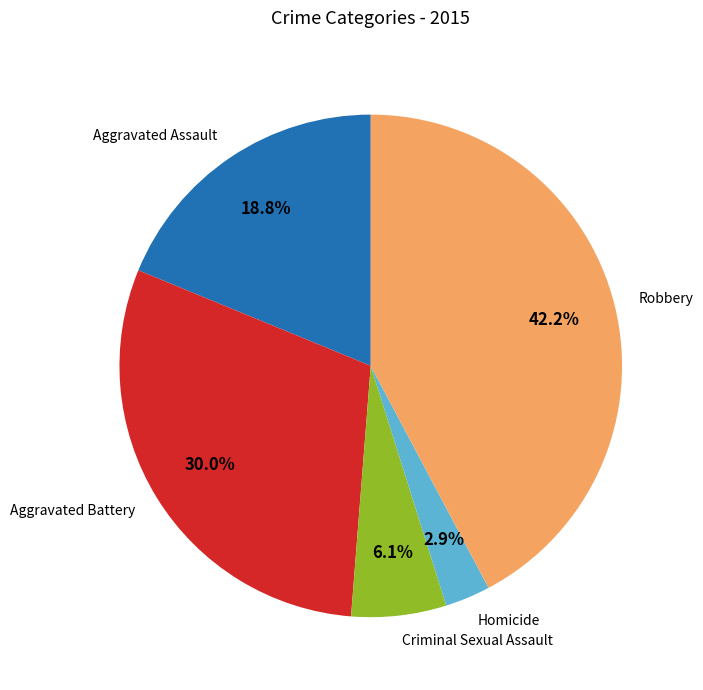

What portion of the pie excludes Aggravated Assault?

81.2%